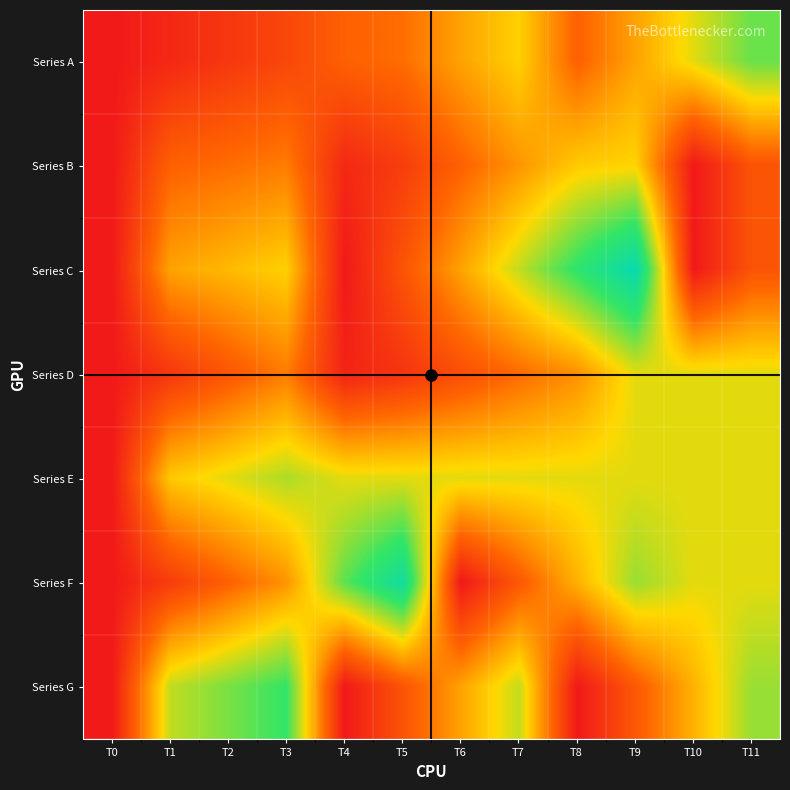

Which category has the highest value across all series?

T9